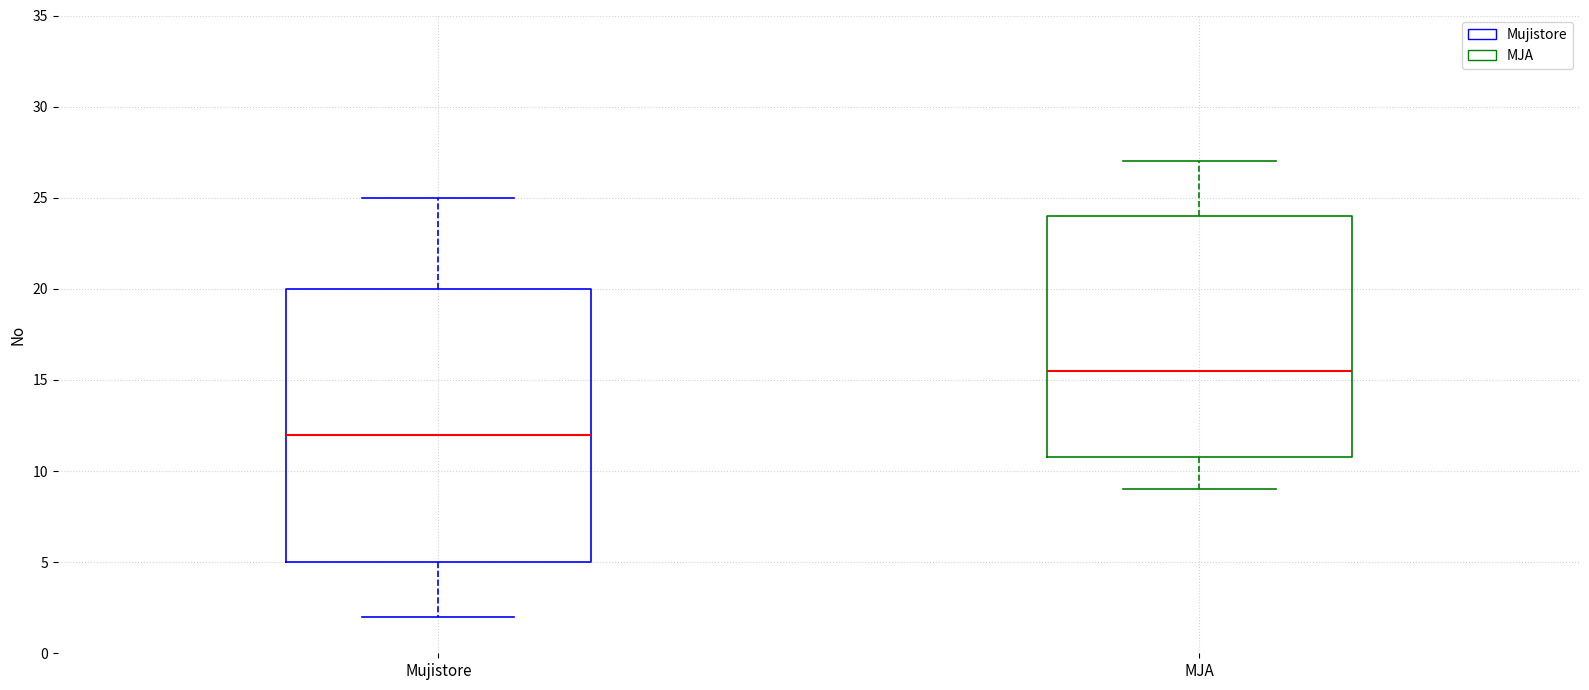

Reading left to right, read every box against the y-axis: the position of its median line, the range the box covers, and the ends of its whiskers. The values are not printed on the chart, so give them approximately, as read against the axis.

Mujistore: median 12.0, box 5.0 to 20.0, whiskers 2.0 to 25.0
MJA: median 15.5, box 11.0 to 24.0, whiskers 9.0 to 27.0